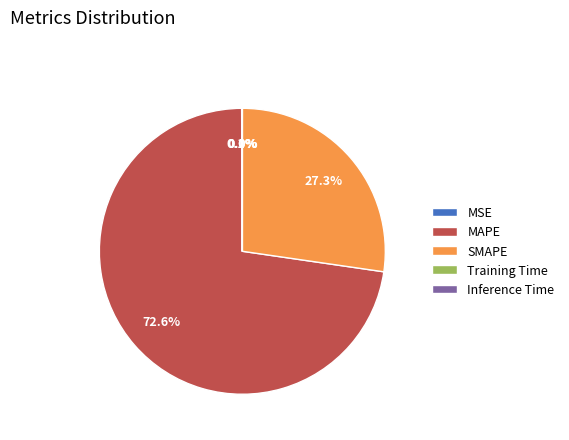

Does any single category account for the majority?

Yes